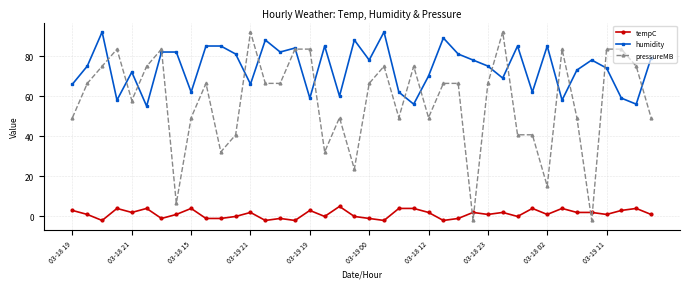

Reading left to right, transcribe all the data shown in this chart.

tempC: 3.0	1.0	-2.0	4.0	2.0	4.0	-1.0	1.0	4.0	-1.0	-1.0	0.0	2.0	-2.0	-1.0	-2.0	3.0	0.0	5.0	0.0	-1.0	-2.0	4.0	4.0	2.0	-2.0	-1.0	2.0	1.0	2.0	0.0	4.0	1.0	4.0	2.0	2.0	1.0	3.0	4.0	1.0
humidity: 66.0	75.0	92.0	58.0	72.0	55.0	82.0	82.0	62.0	85.0	85.0	81.0	66.0	88.0	82.0	84.0	59.0	85.0	60.0	88.0	78.0	92.0	62.0	56.0	70.0	89.0	81.0	78.0	75.0	69.0	85.0	62.0	85.0	58.0	73.0	78.0	74.0	59.0	56.0	79.0
pressureMB: 49.3	66.4	74.9	83.5	57.8	74.9	83.5	6.5	49.3	66.4	32.2	40.7	92.0	66.4	66.4	83.5	83.5	32.2	49.3	23.6	66.4	74.9	49.3	74.9	49.3	66.4	66.4	-2.0	66.4	92.0	40.7	40.7	15.1	83.5	49.3	-2.0	83.5	83.5	74.9	49.3